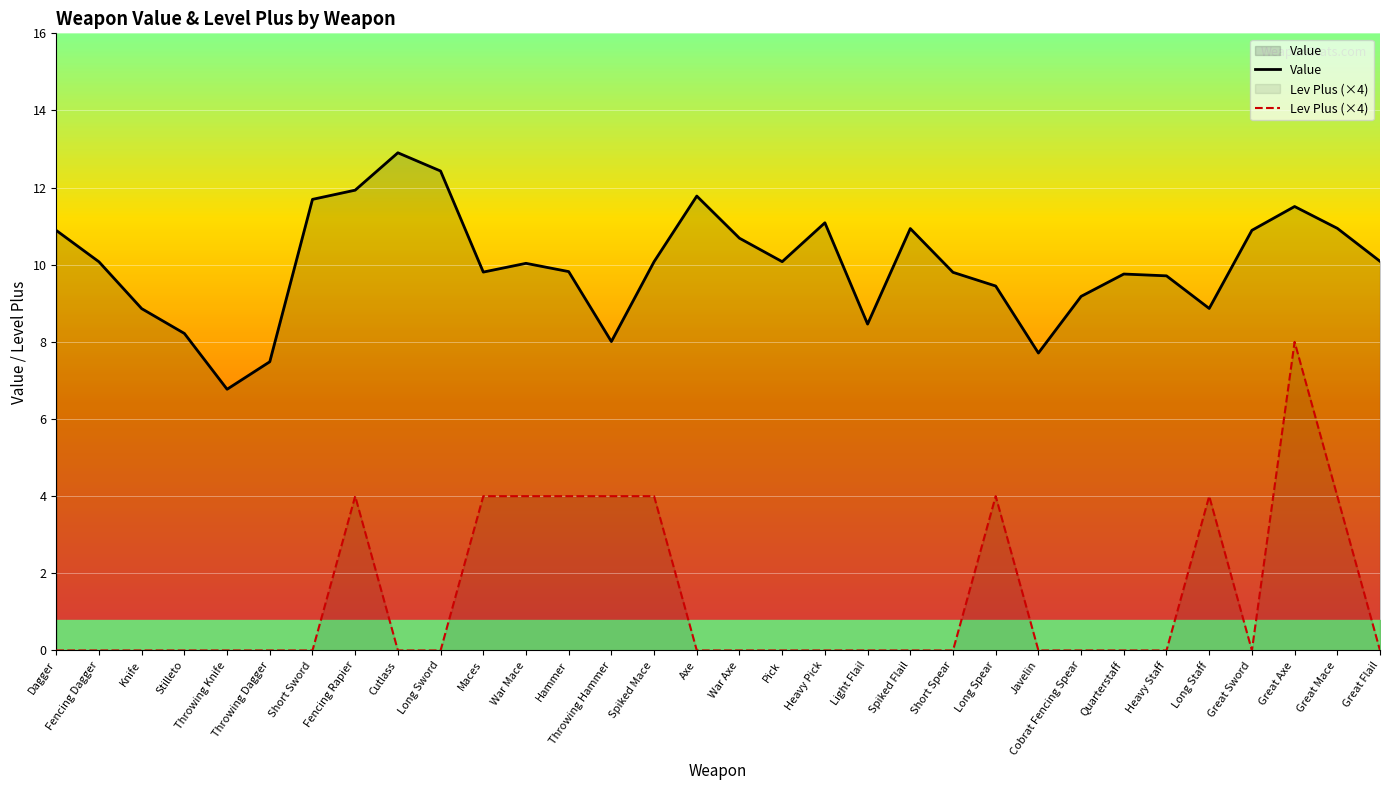

Rank the series by their maximum value, from highest to lowest.

Value, Lev Plus (×4)